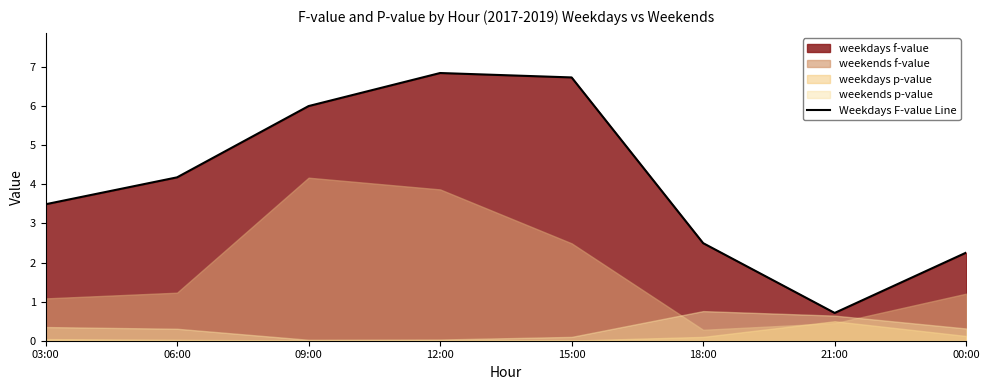

Does the chart have visible grid lines?

No